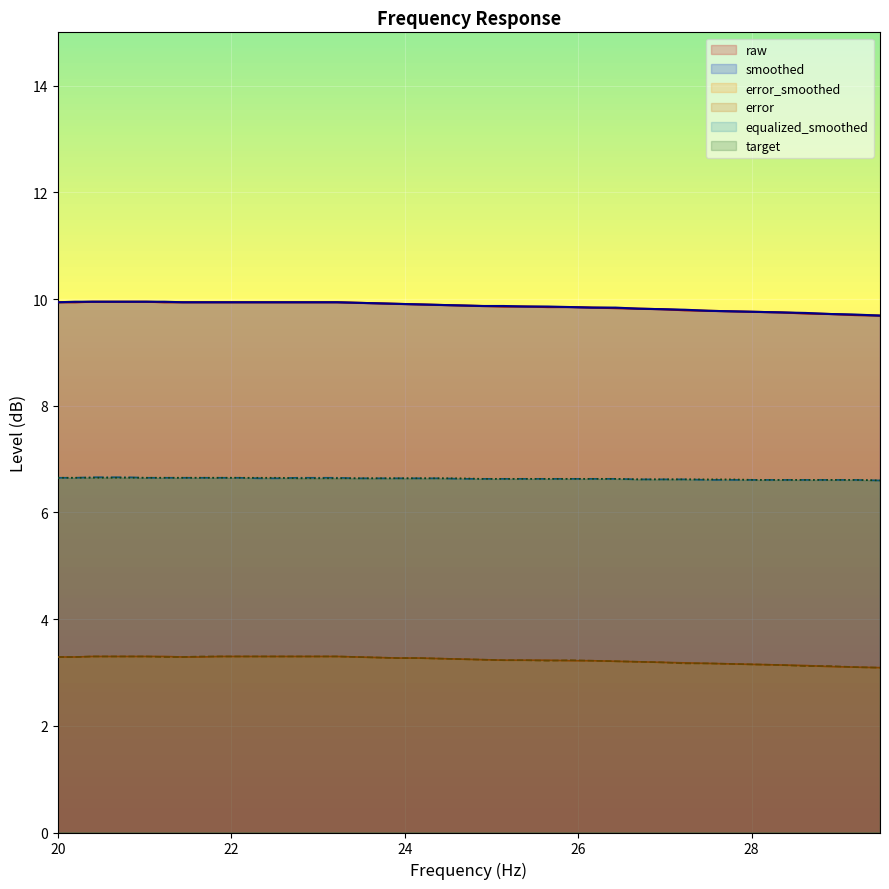

What are all the series names shown in the legend?

raw, smoothed, error_smoothed, error, equalized_smoothed, target